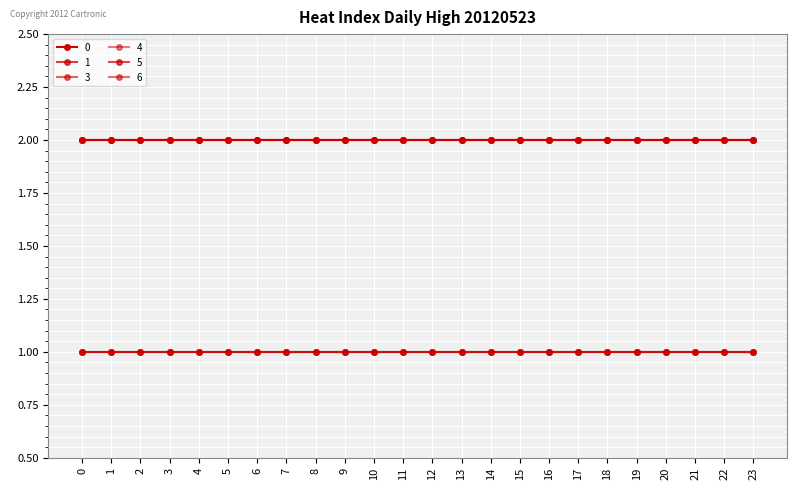

Is this an area chart (filled region under the line)?

No